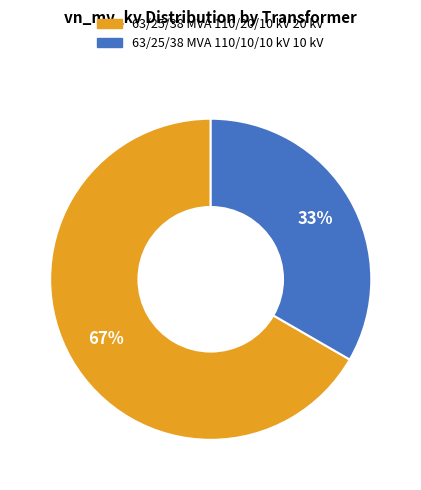

Is it true that 63/25/38 MVA 110/20/10 kV is 74% of the pie?

False